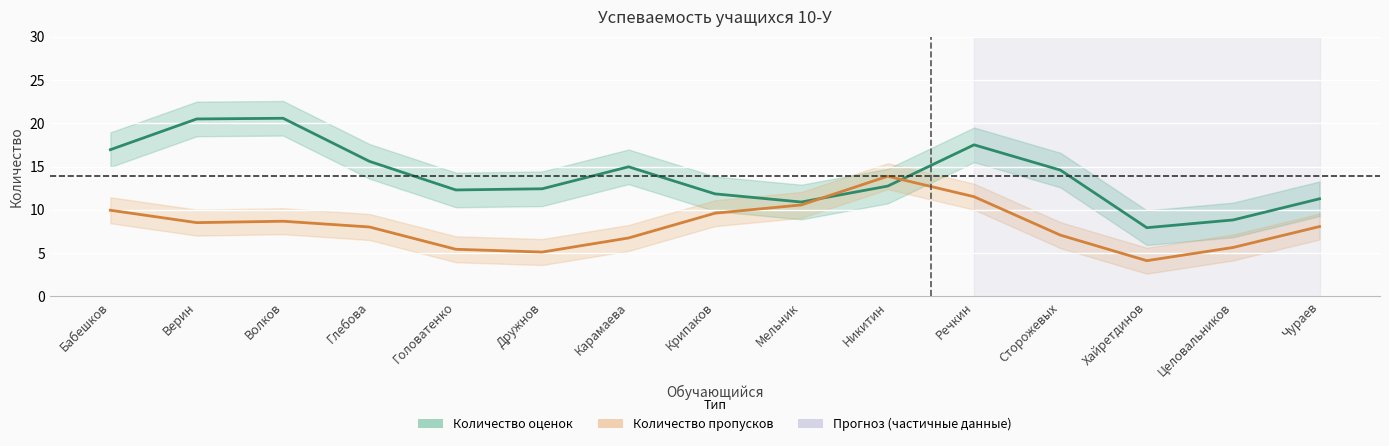

How many lines are shown in the chart?

2